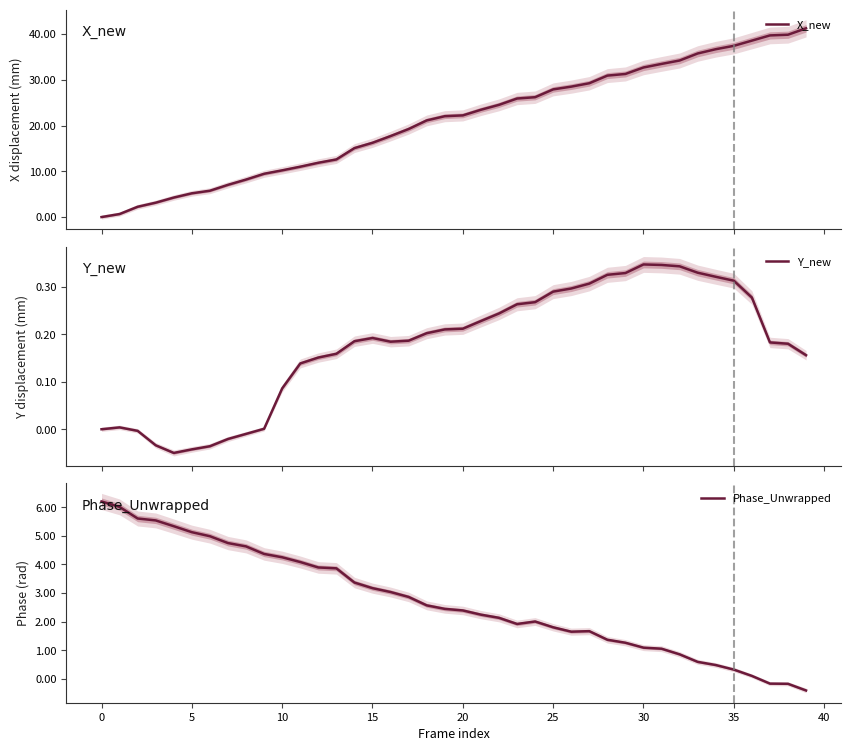

True or false: X_new and Y_new intersect in this chart.

False